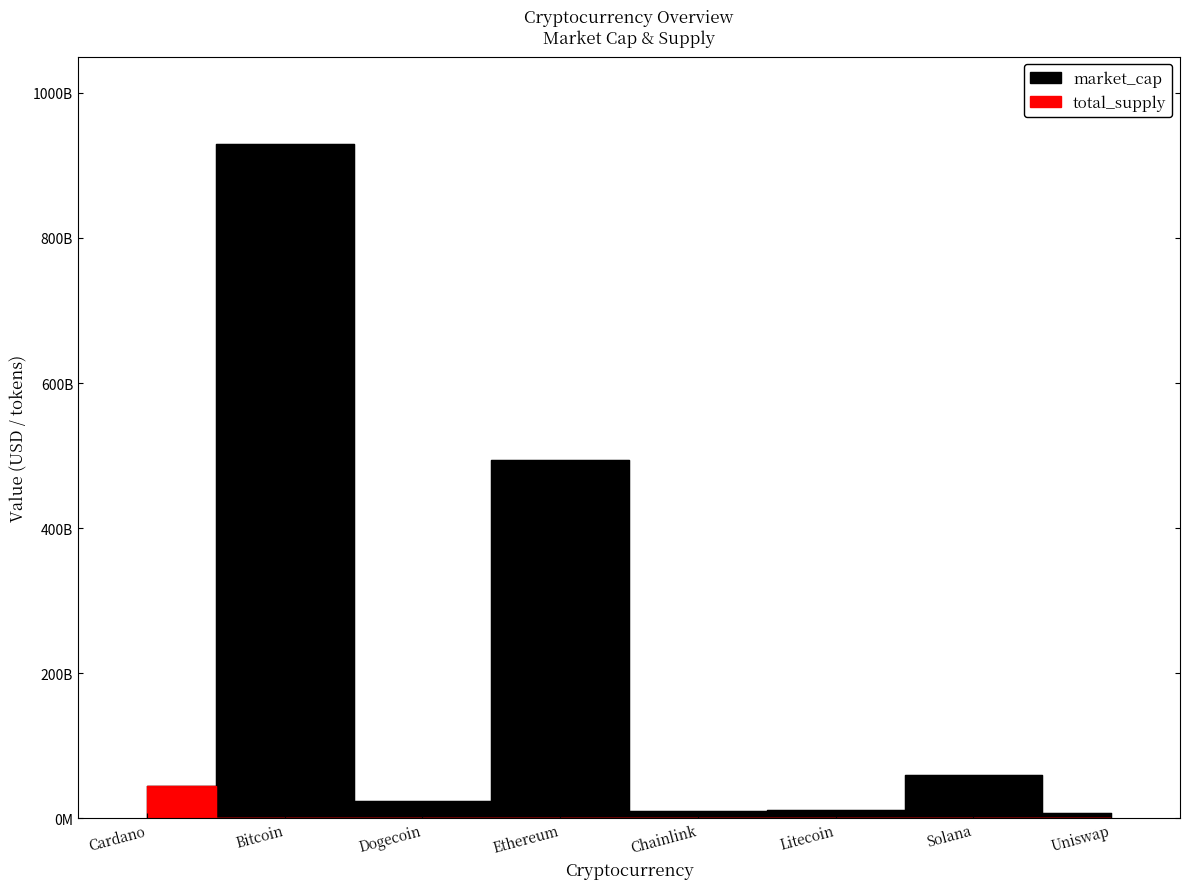

Where is the first local maximum for total_supply?

Chainlink